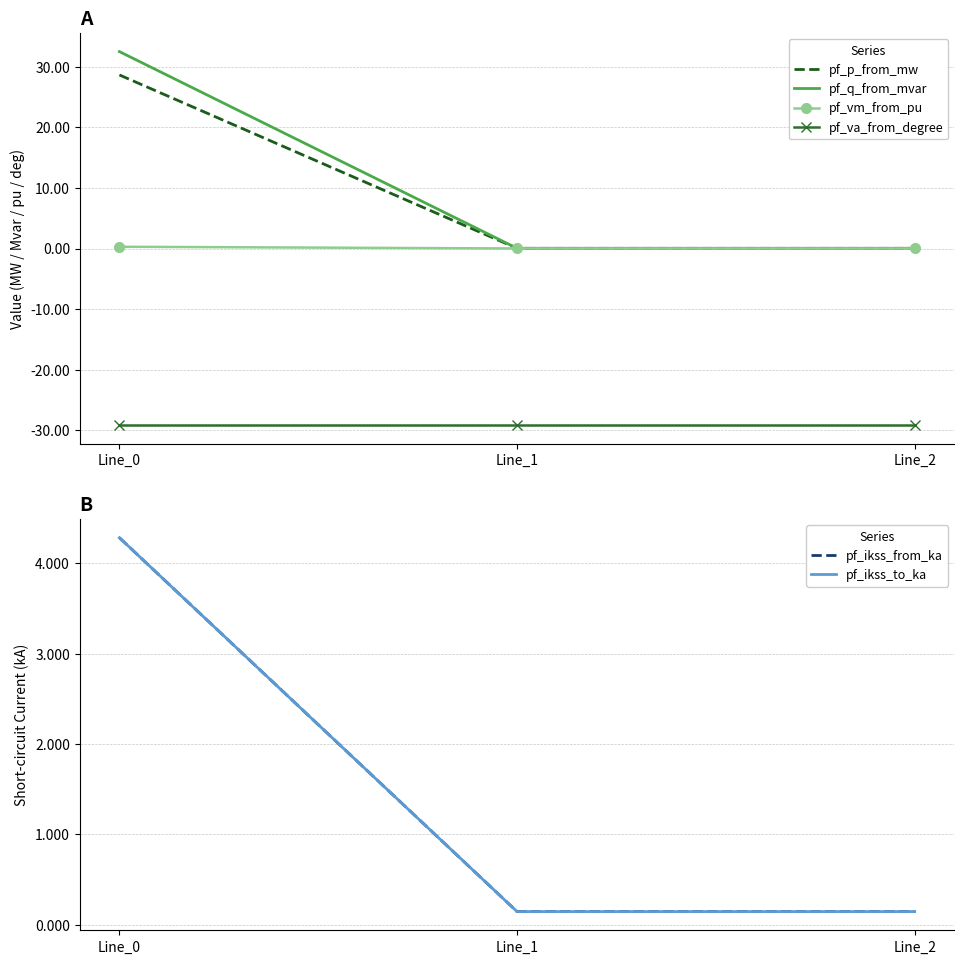

True or false: pf_ikss_to_ka has a value of 0.1 at Line_2.

True